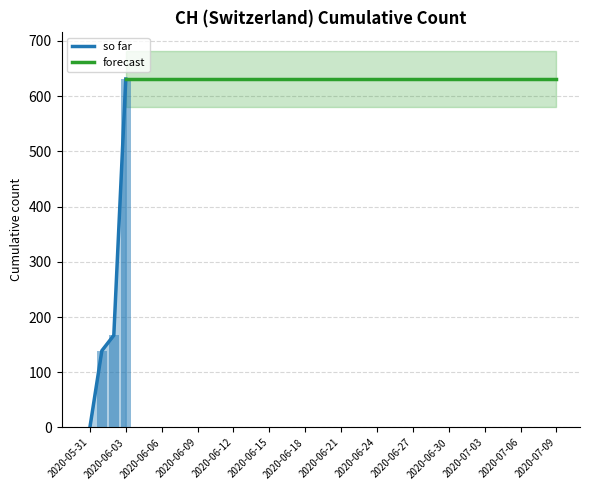

What is the value of the 8th bar from the left?

631